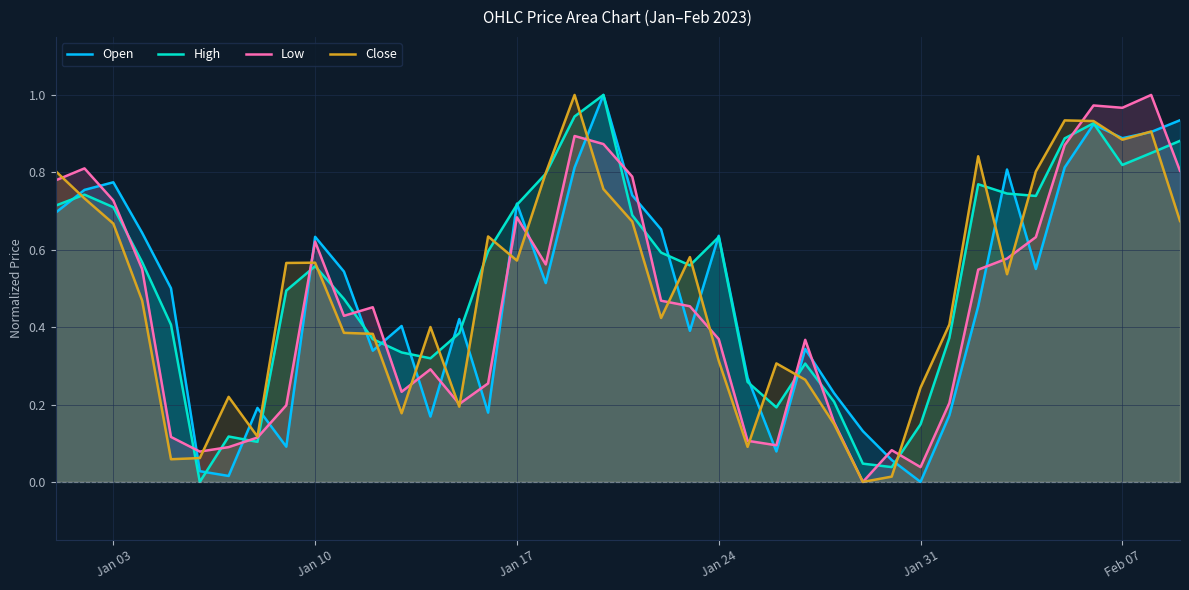

The Open series shows 0.0 at Jan 31. True or false?

True